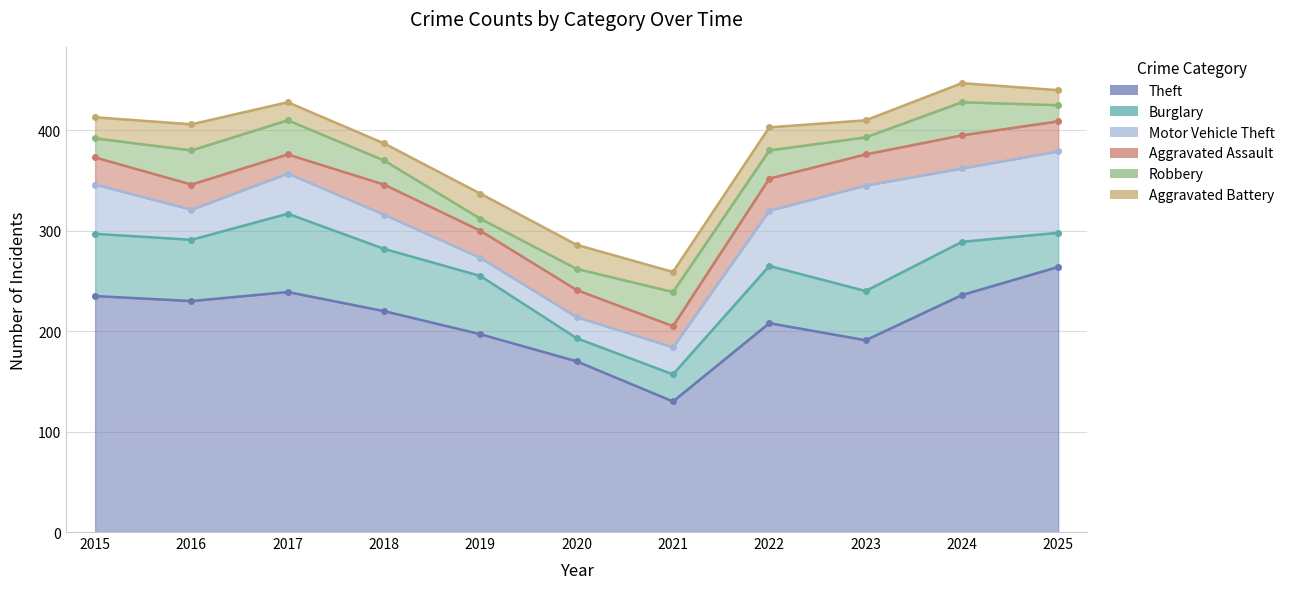

What is the approximate value of Burglary at 2016, to the nearest 10?

60